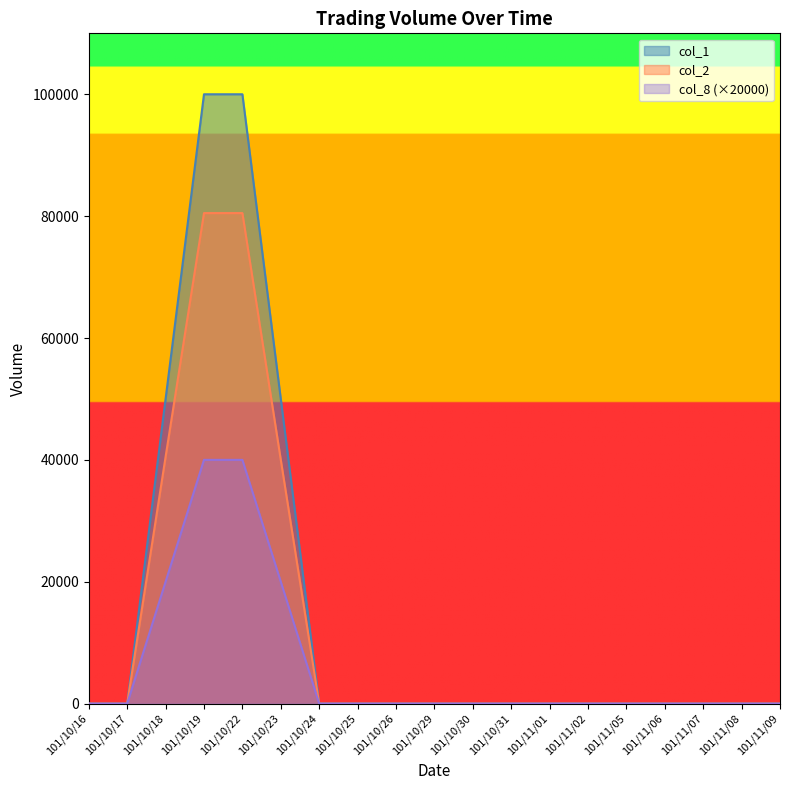

Which category has the highest value in the col_1 series?

101/10/19